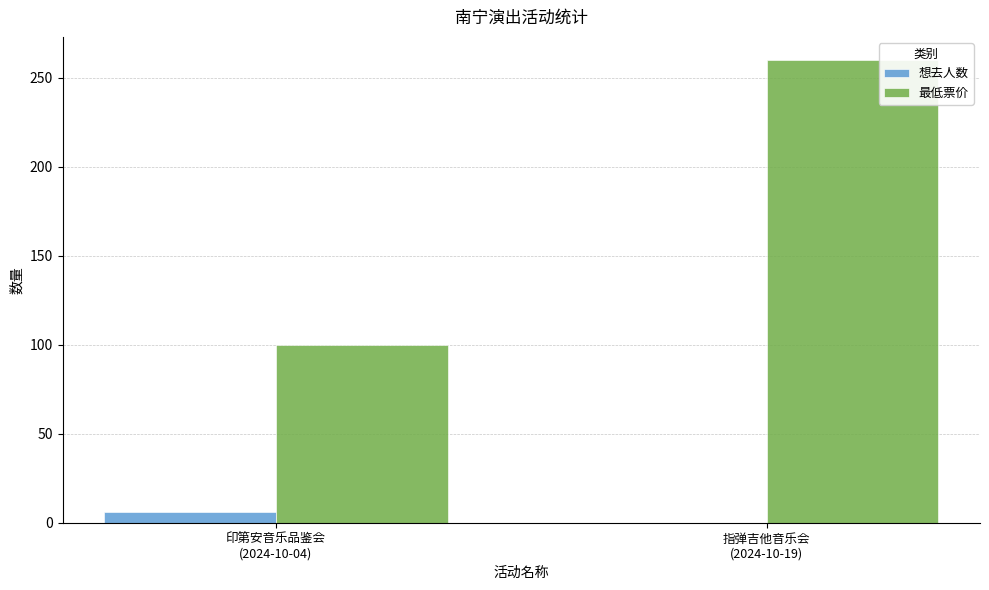

What are all the series names shown in the legend?

想去人数, 最低票价